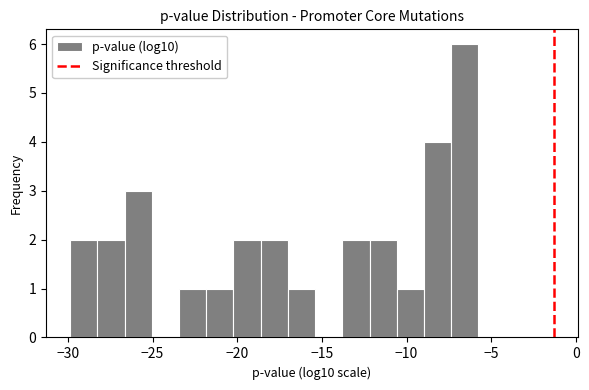

Read against the x-axis, roughly where is the centre of the tallest bar?

-6.5